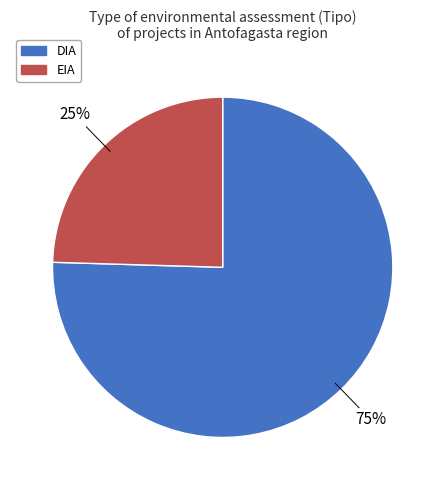

To the nearest percent, what is the combined percentage of DIA and EIA?

100%